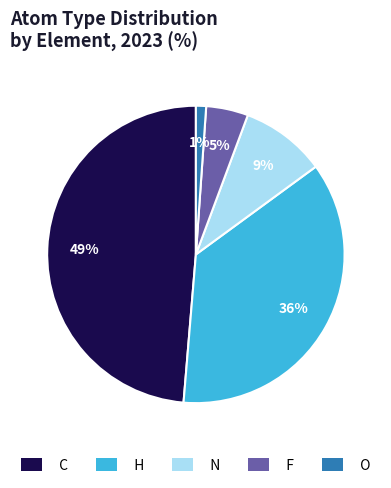

To the nearest percent, what is the difference between the largest and smallest slice percentages?

48%